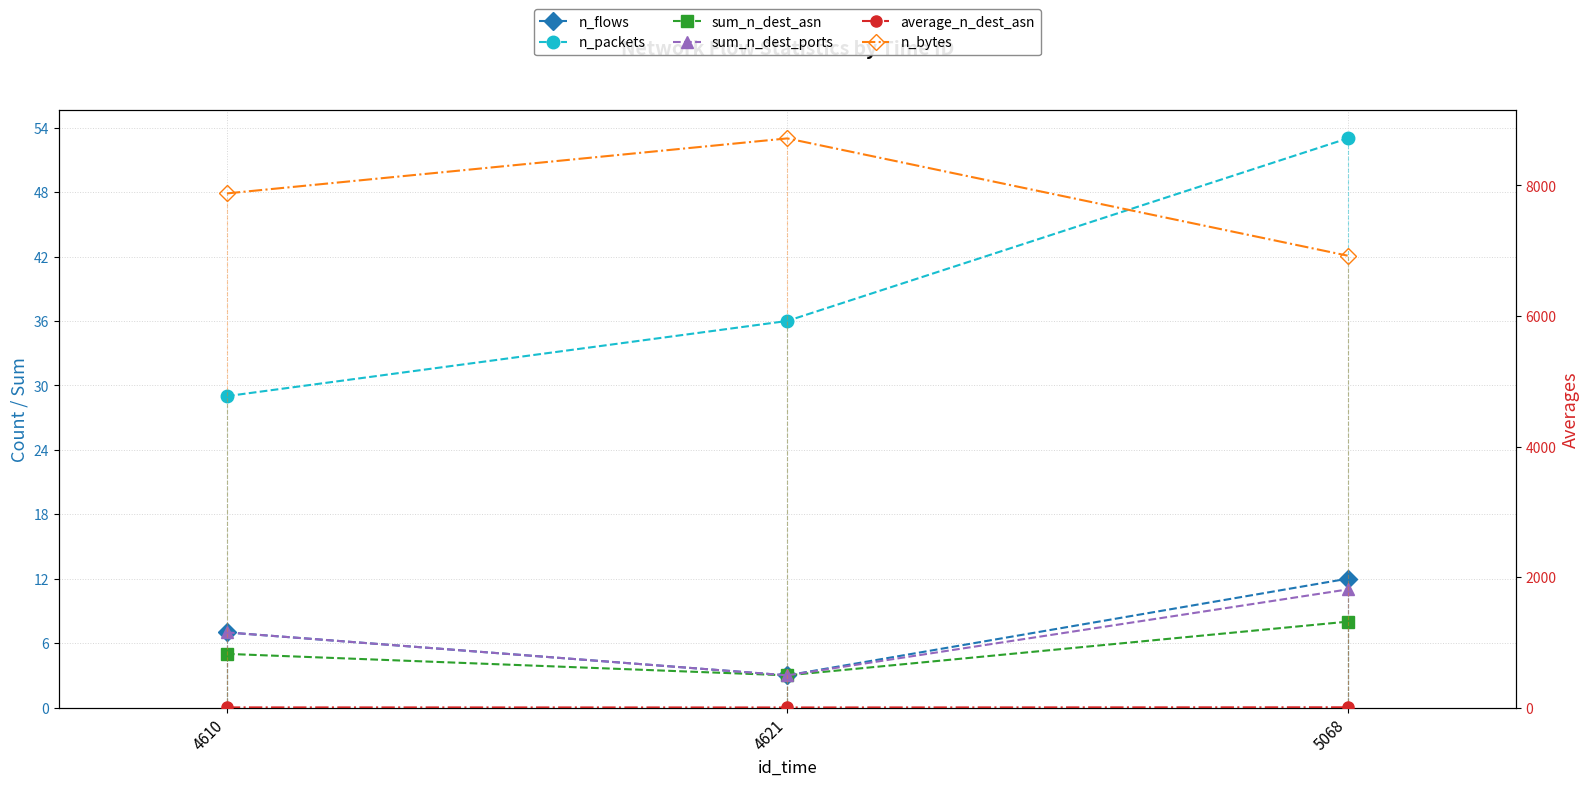

Reading left to right, extract all data points from this chart.

n_flows: 4610=7.0	4621=3.0	5068=12.0
n_packets: 4610=29.0	4621=36.0	5068=53.0
sum_n_dest_asn: 4610=5.0	4621=3.0	5068=8.0
sum_n_dest_ports: 4610=7.0	4621=3.0	5068=11.0
average_n_dest_asn: 4610=2.5	4621=1.5	5068=4.0
n_bytes: 4610=7878.0	4621=8721.0	5068=6924.0